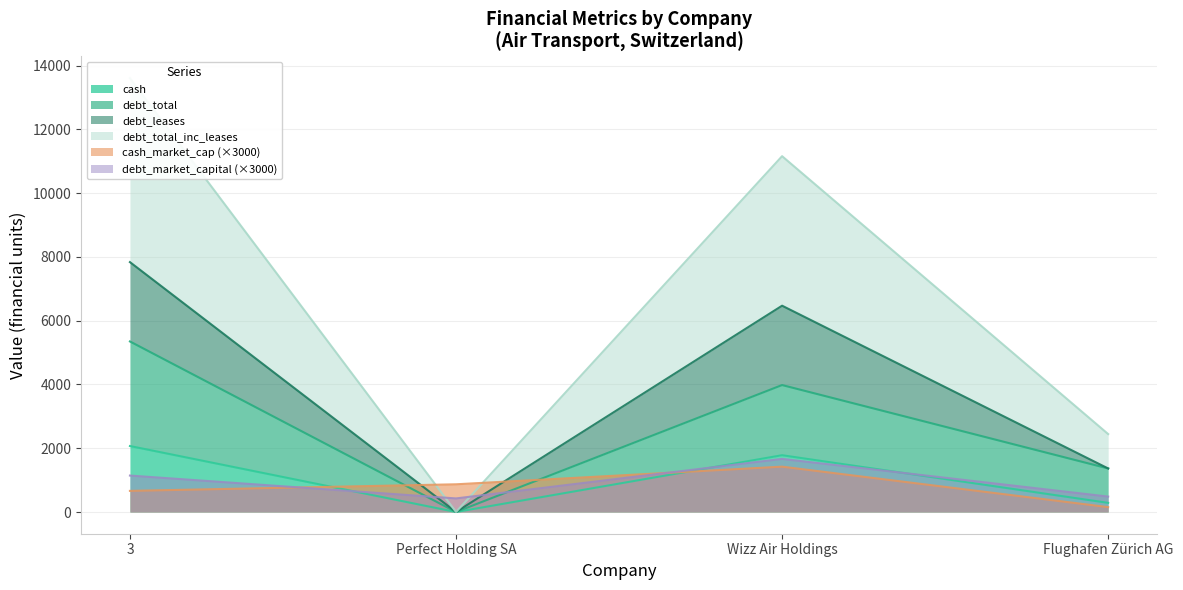

Is it true that cash_market_cap (×3000) equals 325.2 at Perfect Holding SA?

False